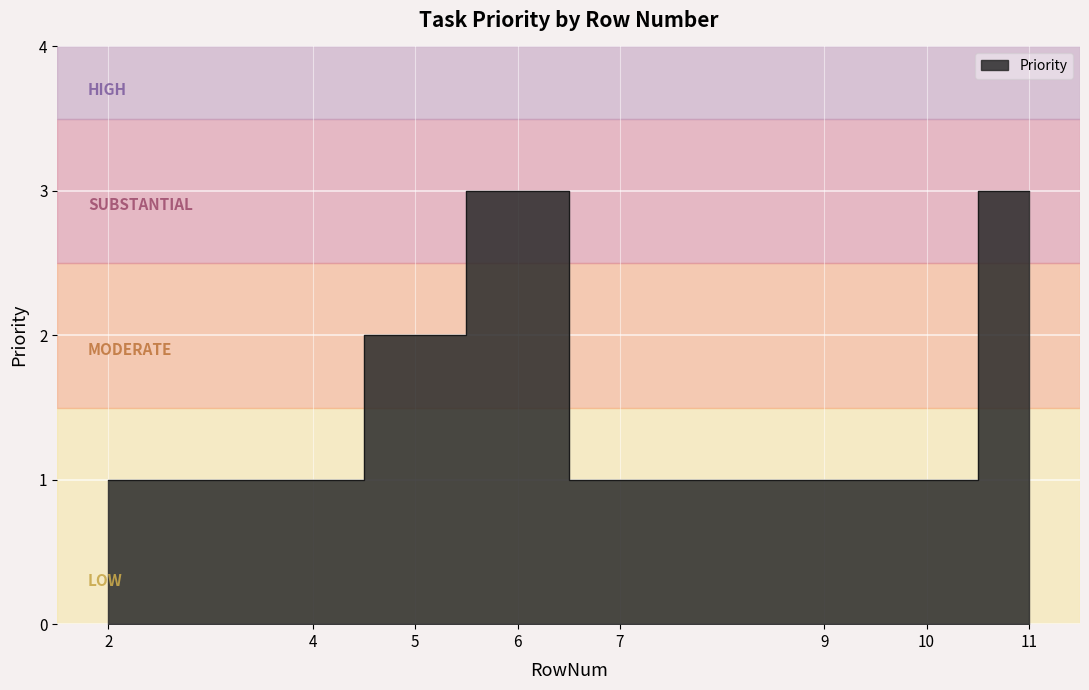

True or false: there are more than 0 points higher than both neighbors.

True